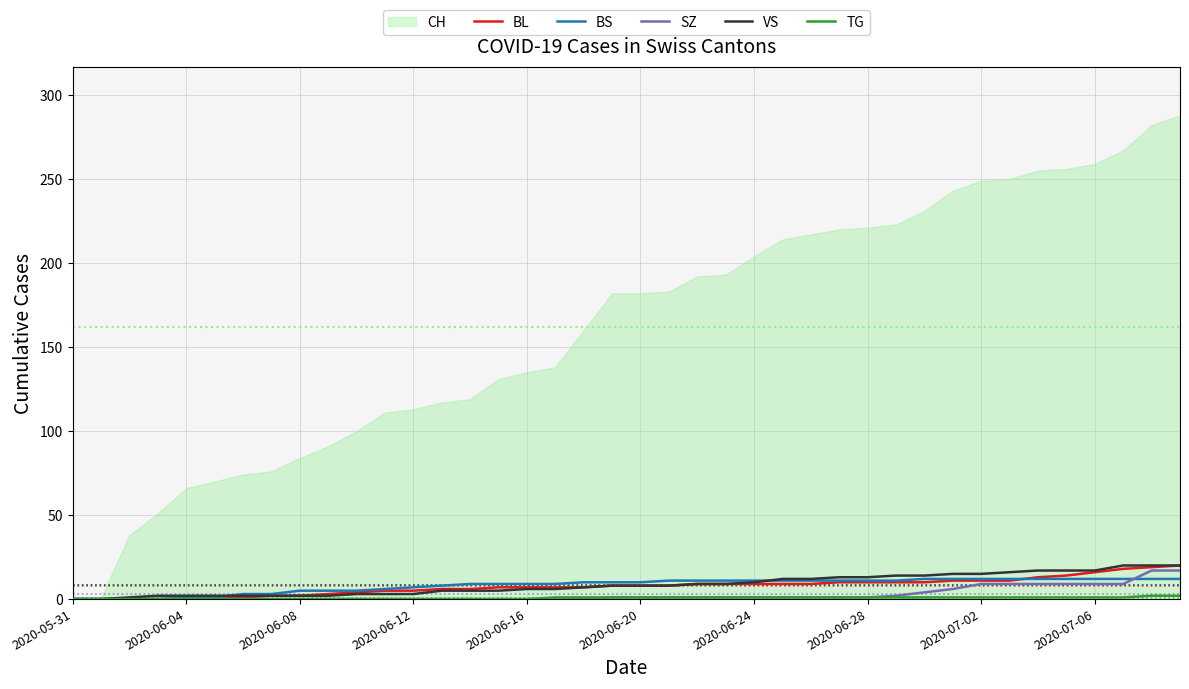

True or false: SZ has more than 2 interior local peaks.

False